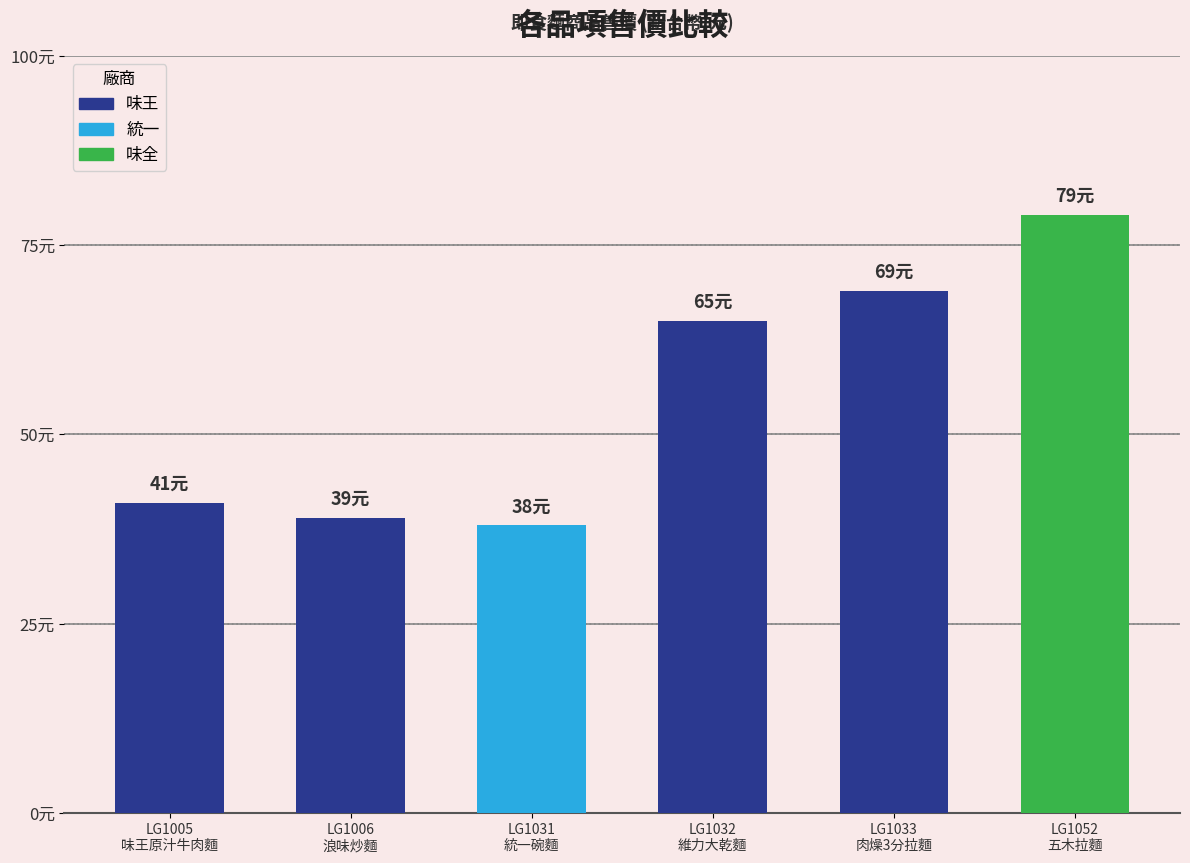

List the labels in order of value, largest first.

味全
五木拉麵, 味王
肉燥3分拉麵, 味王
維力大乾麵, 味王
味王原汁牛肉麵, 味王
浪味炒麵, 統一
統一碗麵